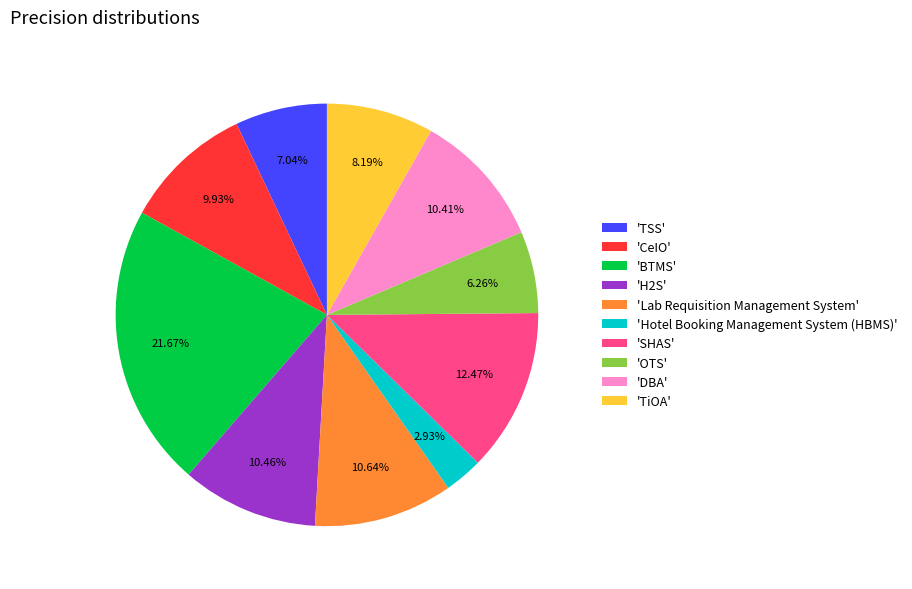

Is 'CeIO' the majority of the pie?

No